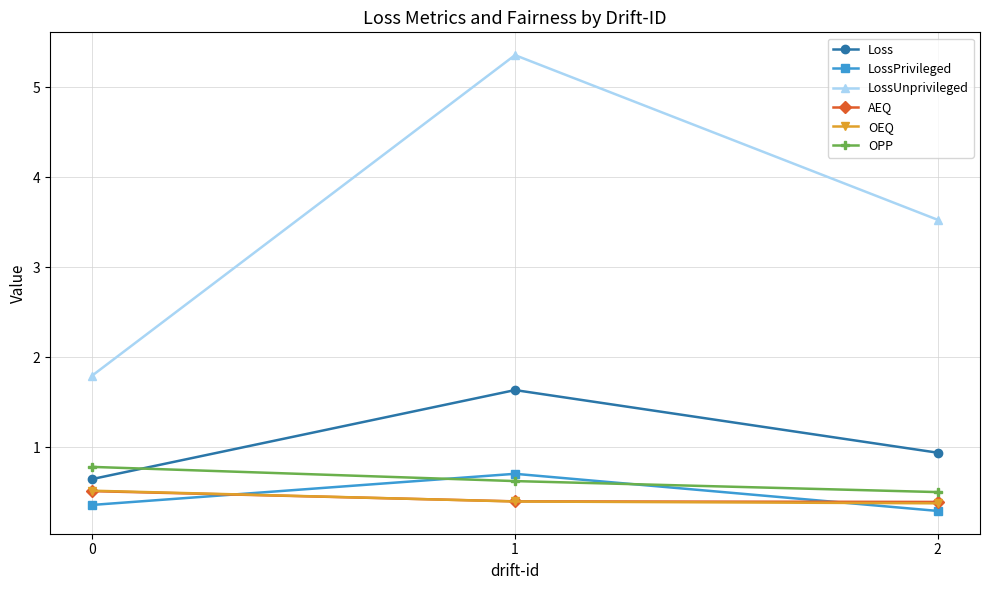

List the labels in order of Loss value, largest first.

1, 2, 0